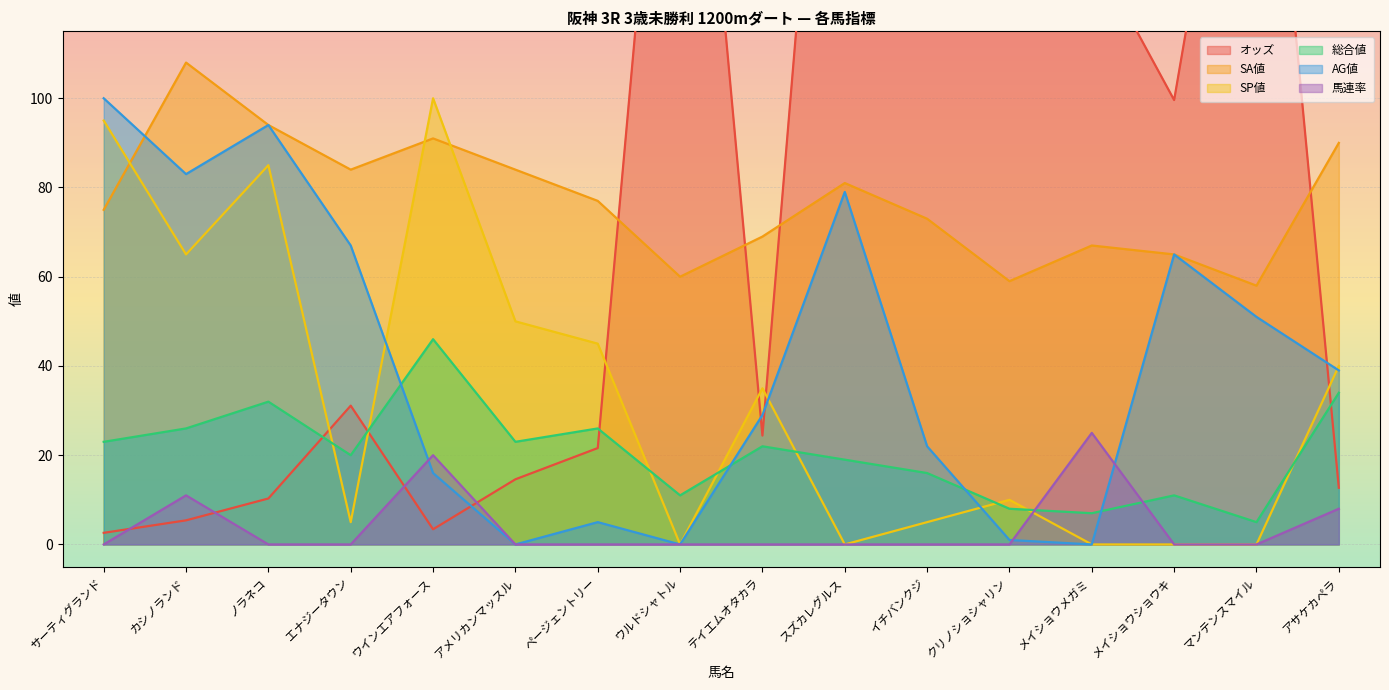

Which series has the largest range (max minus min)?

オッズ